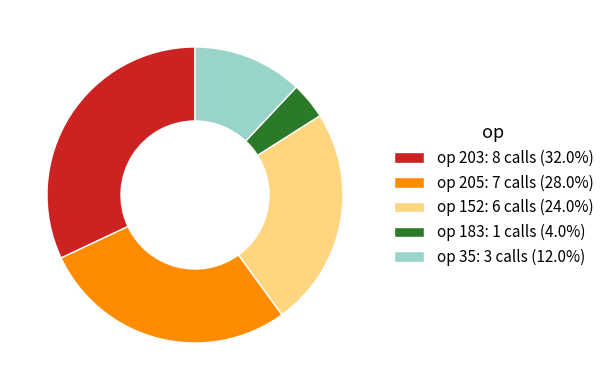

Combined, do op 183: 1 calls (4.0%) and op 152: 6 calls (24.0%) account for over 50%?

No